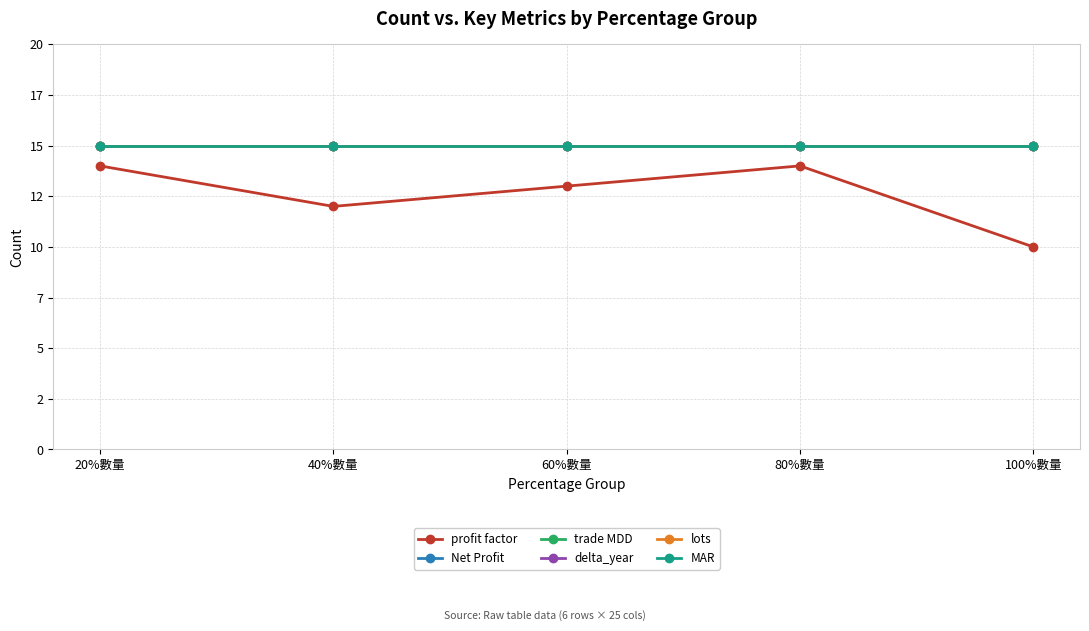

Is this an area chart (filled region under the line)?

No